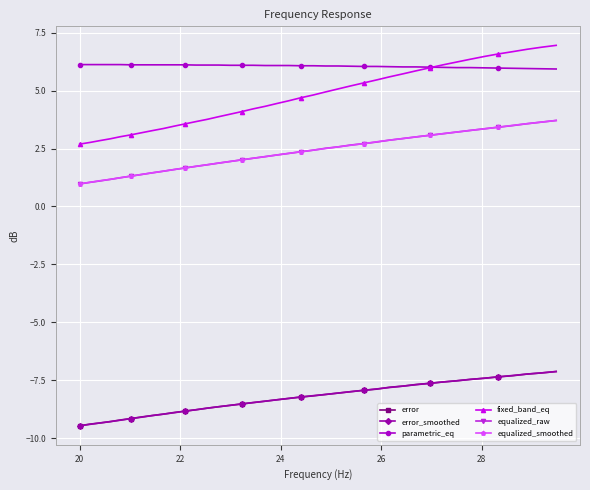

Which series has the largest total across all categories?

parametric_eq